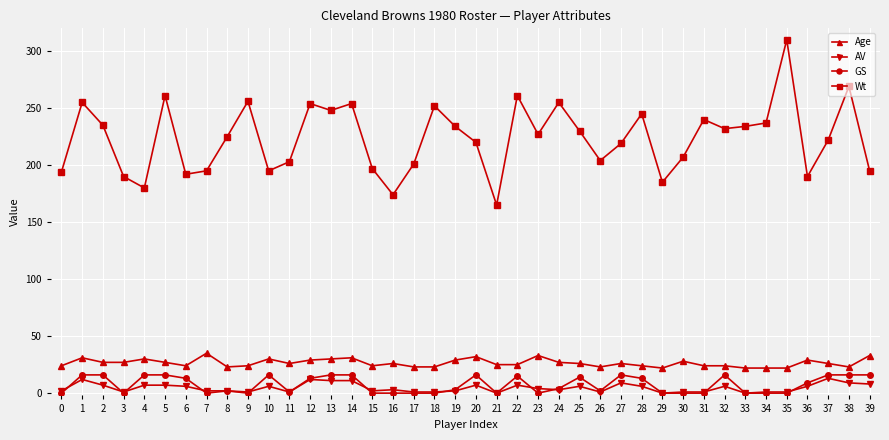

Is this an area chart (filled region under the line)?

No